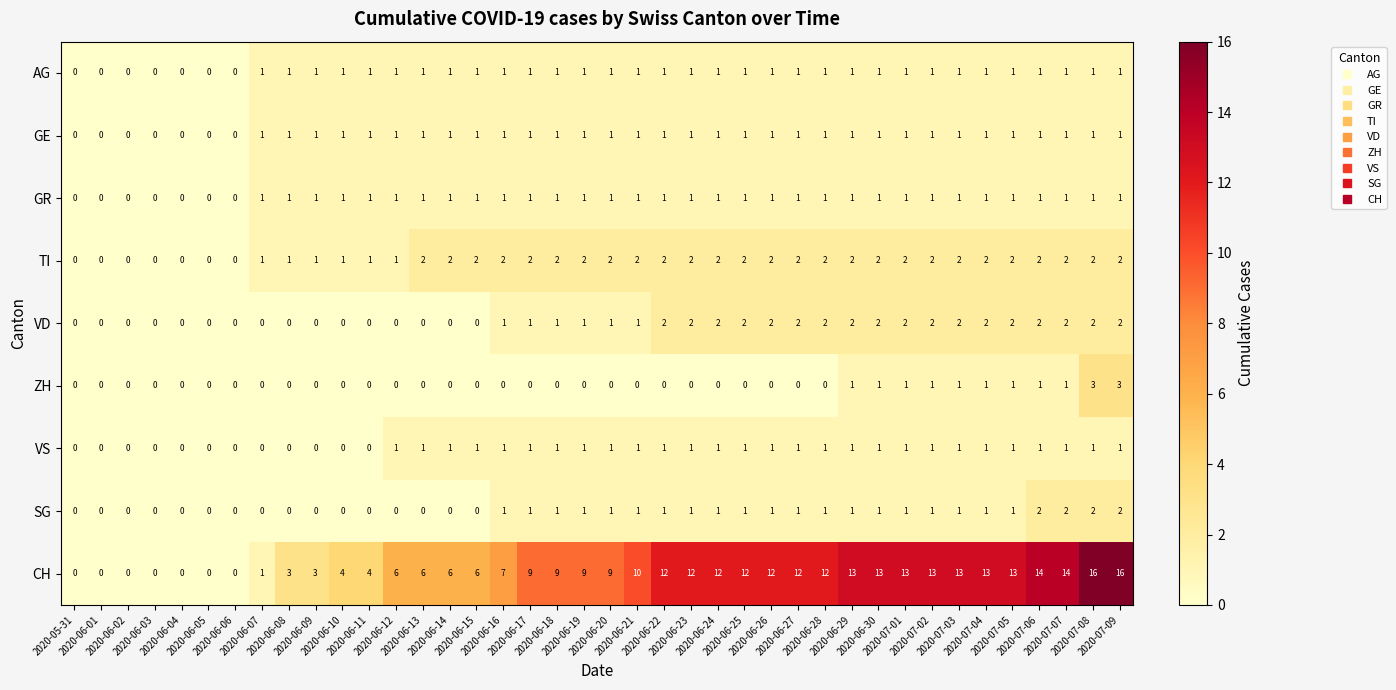

Which series has the largest range (max minus min)?

CH